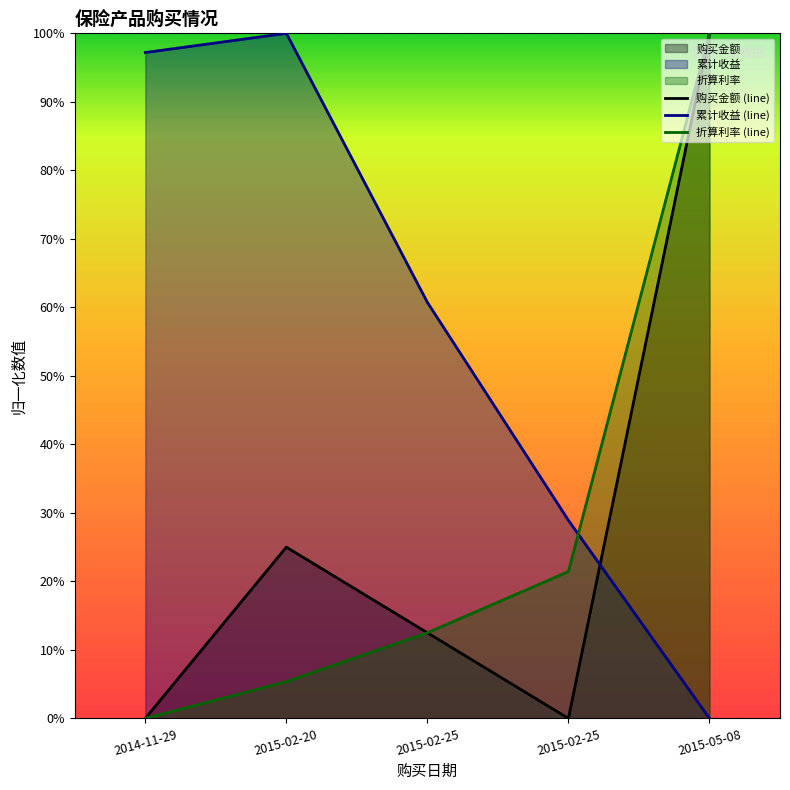

True or false: 累计收益 and 折算利率 intersect in this chart.

True